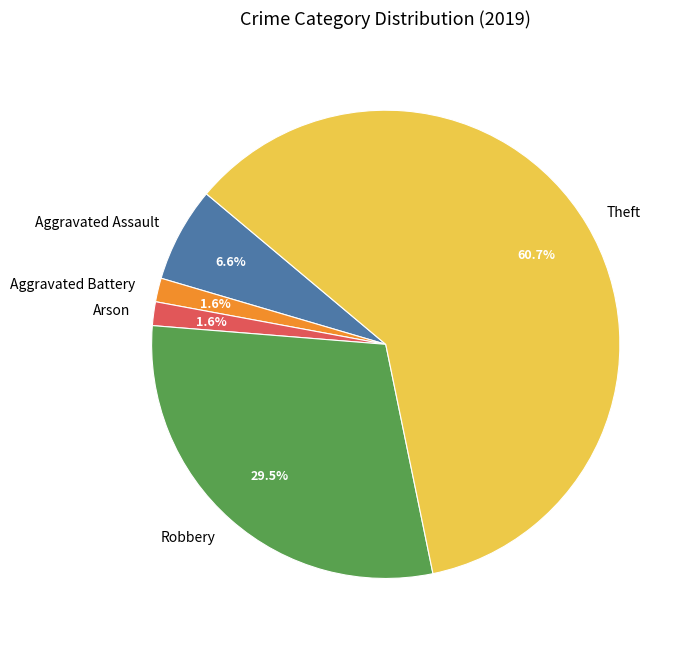

Which category accounts for the majority?

Theft